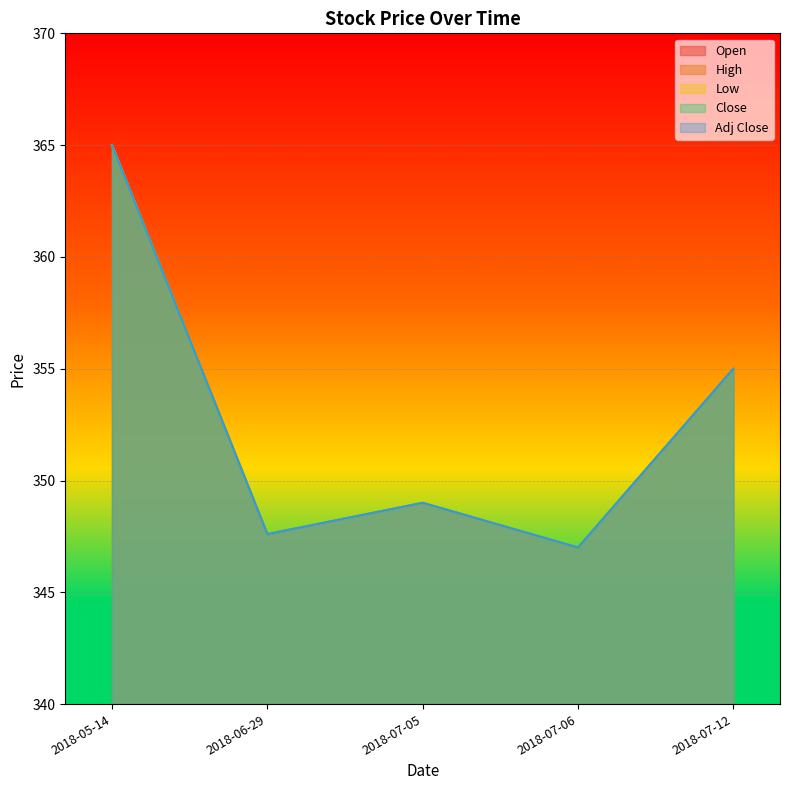

Where is Adj Close nearest to the value 356?

2018-07-12